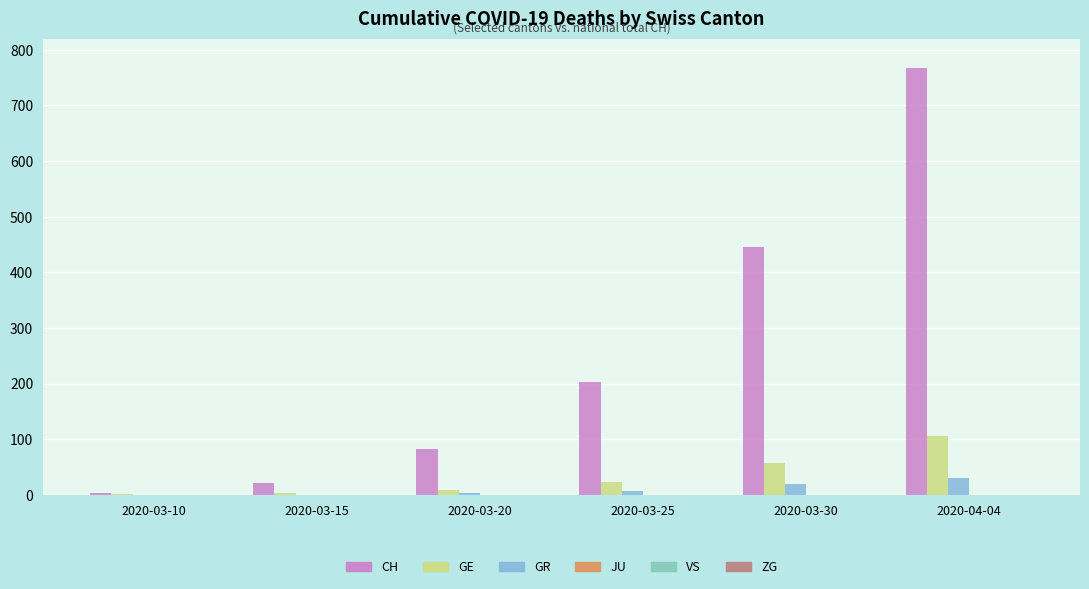

At which category does the chart reach its peak across all series?

2020-04-04